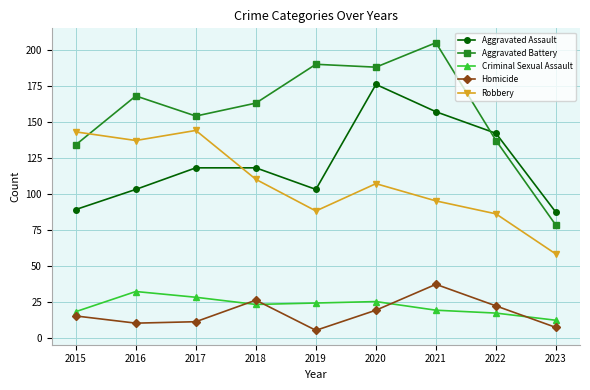

At which label does Robbery reach its minimum?

2023